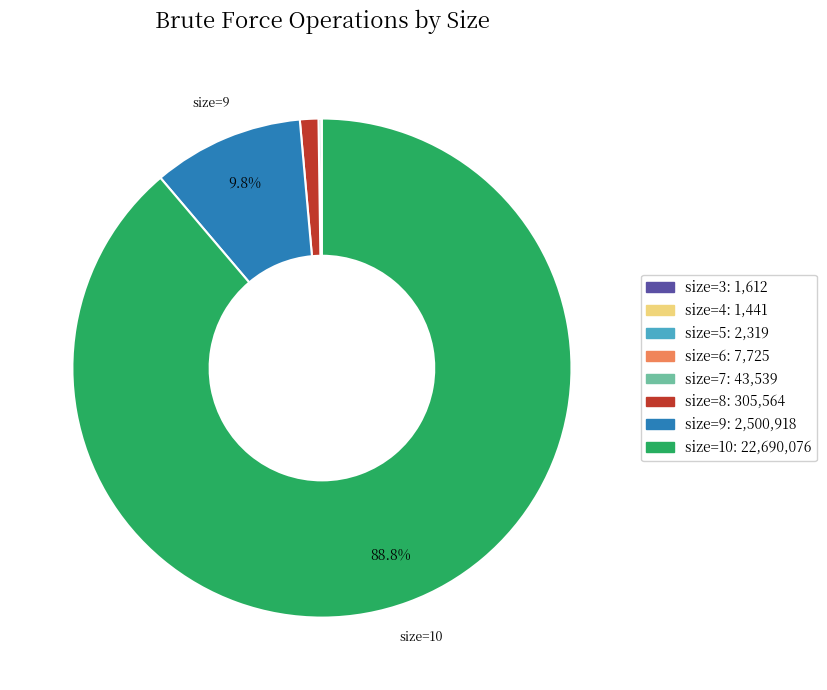

Does any single category account for the majority?

Yes